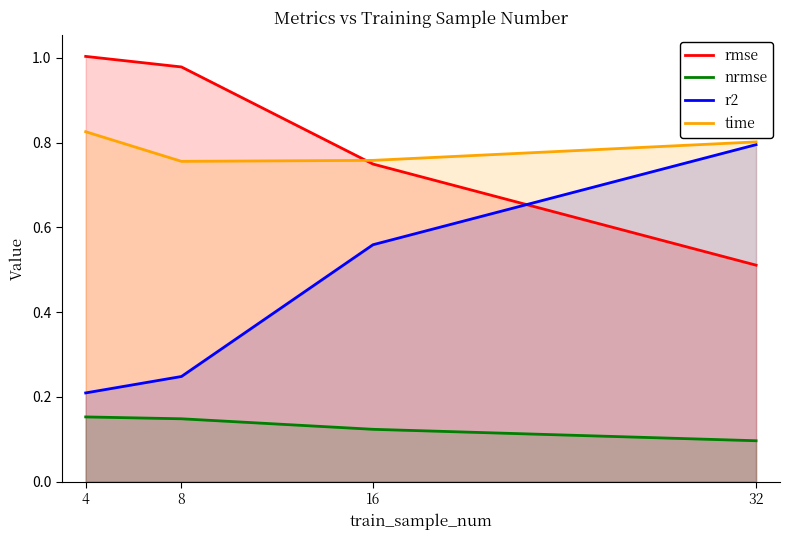

How many categories are shown in the chart?

4